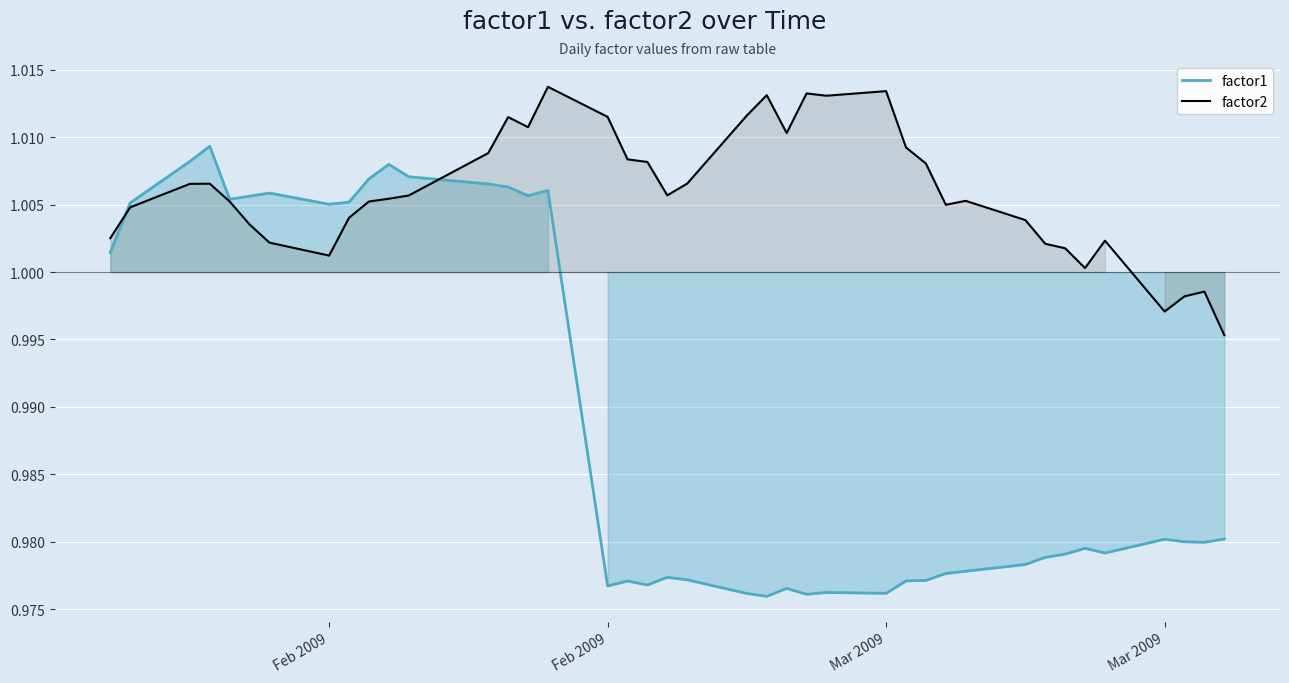

At which label does factor2 first exceed 1?

Feb 2009